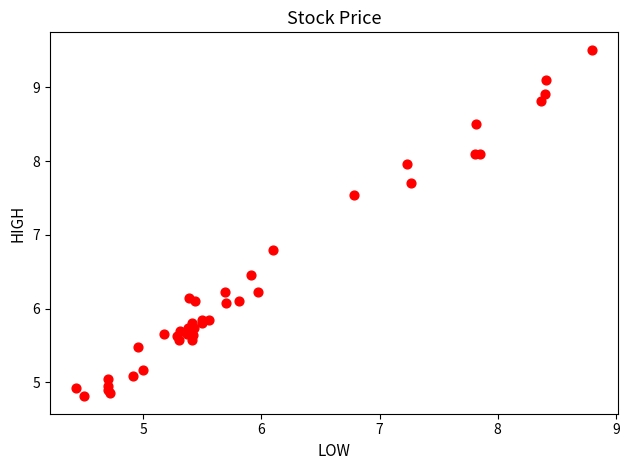

What Y value in the scatter plot is closest to 7?

6.8